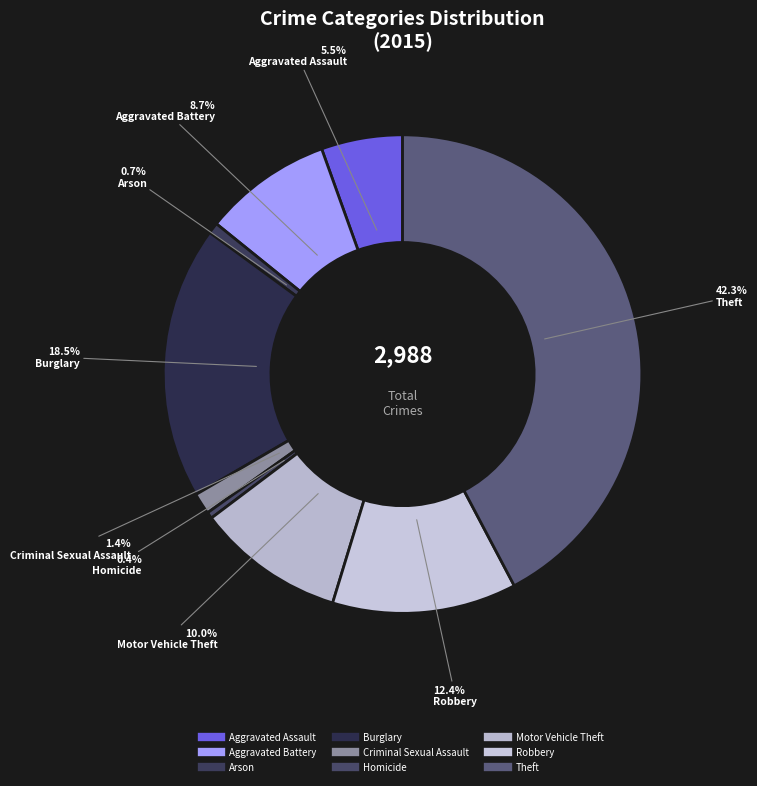

To the nearest percent, what is the average slice percentage?

11%